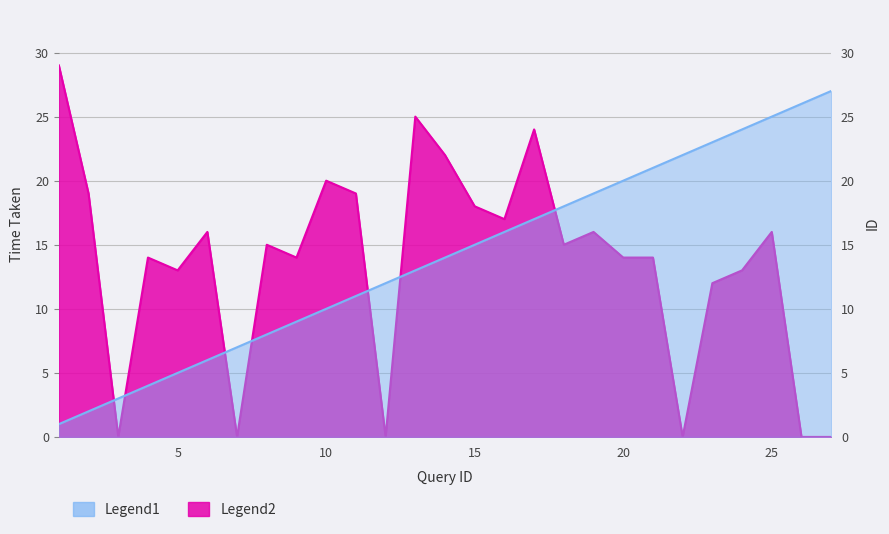

List the series in order of their overall mean, highest first.

id, time_taken